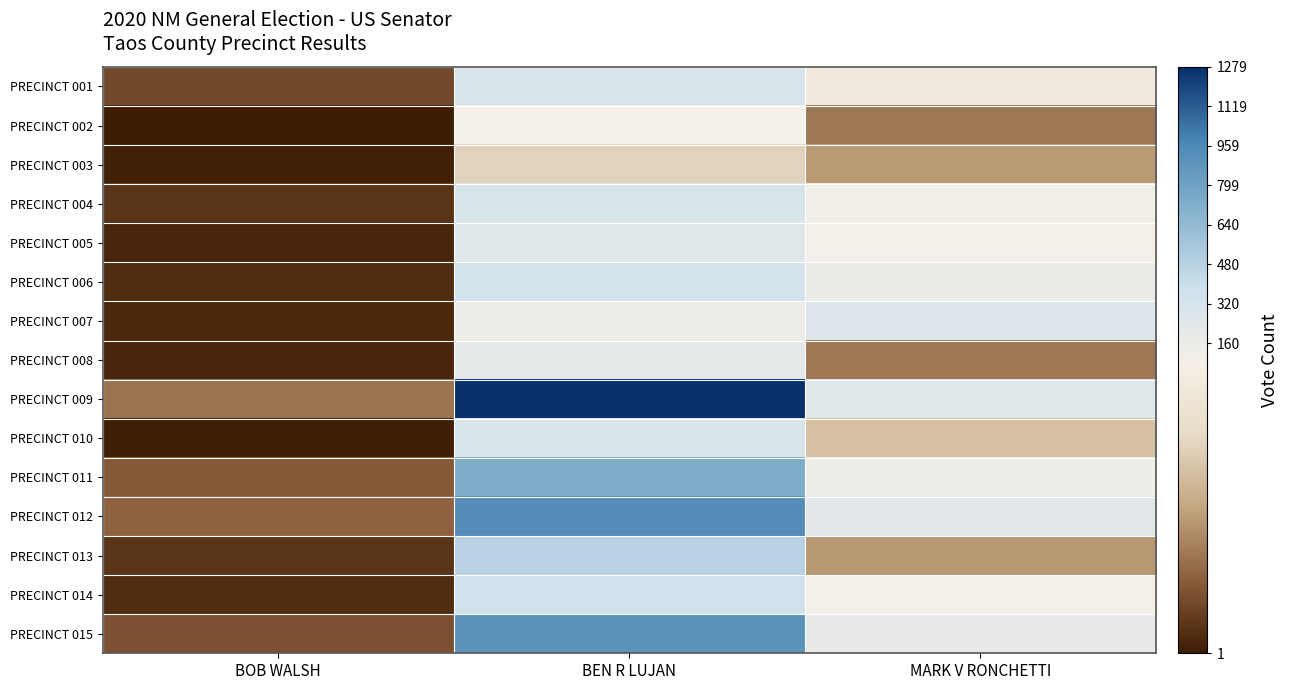

Reading left to right, what are all the values shown in this chart?

PRECINCT 001: BOB WALSH=17	BEN R LUJAN=303	MARK V RONCHETTI=87
PRECINCT 002: BOB WALSH=1	BEN R LUJAN=93	MARK V RONCHETTI=32
PRECINCT 003: BOB WALSH=3	BEN R LUJAN=66	MARK V RONCHETTI=43
PRECINCT 004: BOB WALSH=10	BEN R LUJAN=310	MARK V RONCHETTI=116
PRECINCT 005: BOB WALSH=5	BEN R LUJAN=255	MARK V RONCHETTI=96
PRECINCT 006: BOB WALSH=7	BEN R LUJAN=336	MARK V RONCHETTI=167
PRECINCT 007: BOB WALSH=6	BEN R LUJAN=131	MARK V RONCHETTI=267
PRECINCT 008: BOB WALSH=5	BEN R LUJAN=209	MARK V RONCHETTI=32
PRECINCT 009: BOB WALSH=31	BEN R LUJAN=1279	MARK V RONCHETTI=257
PRECINCT 010: BOB WALSH=2	BEN R LUJAN=296	MARK V RONCHETTI=58
PRECINCT 011: BOB WALSH=23	BEN R LUJAN=725	MARK V RONCHETTI=143
PRECINCT 012: BOB WALSH=26	BEN R LUJAN=928	MARK V RONCHETTI=230
PRECINCT 013: BOB WALSH=10	BEN R LUJAN=475	MARK V RONCHETTI=42
PRECINCT 014: BOB WALSH=7	BEN R LUJAN=355	MARK V RONCHETTI=100
PRECINCT 015: BOB WALSH=20	BEN R LUJAN=891	MARK V RONCHETTI=190